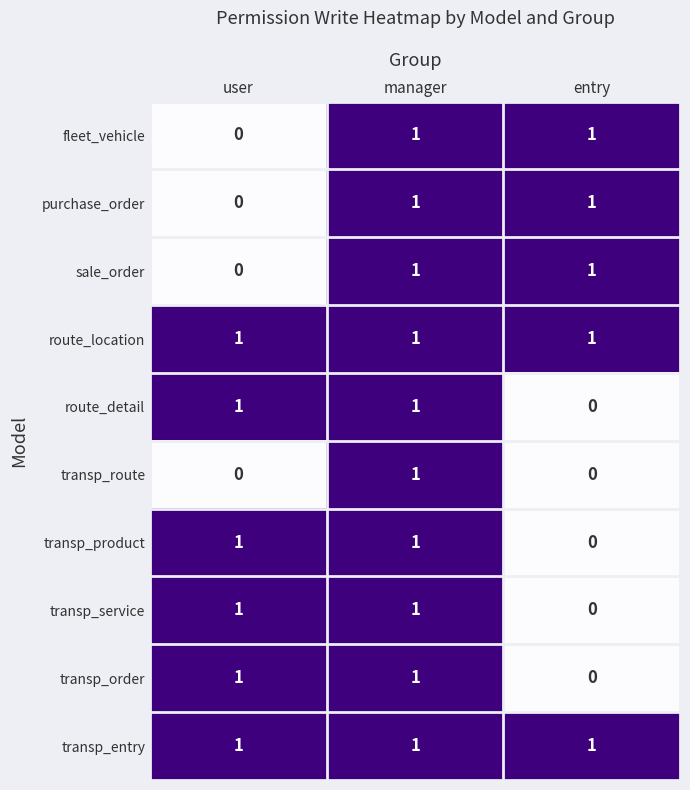

Is it true that route_location equals 0 at entry?

False